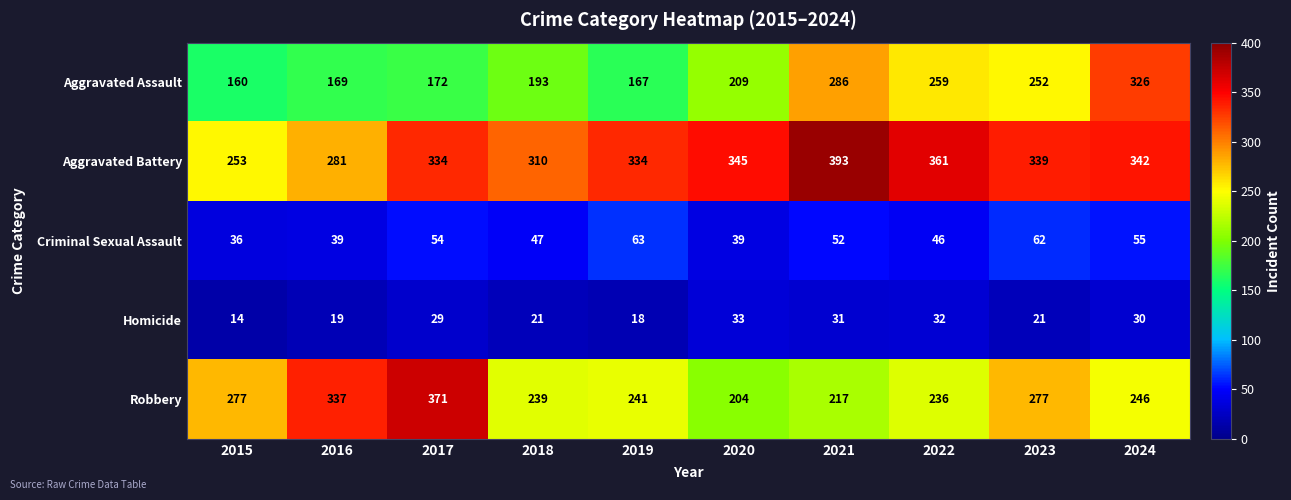

How many distinct data groups are displayed?

5